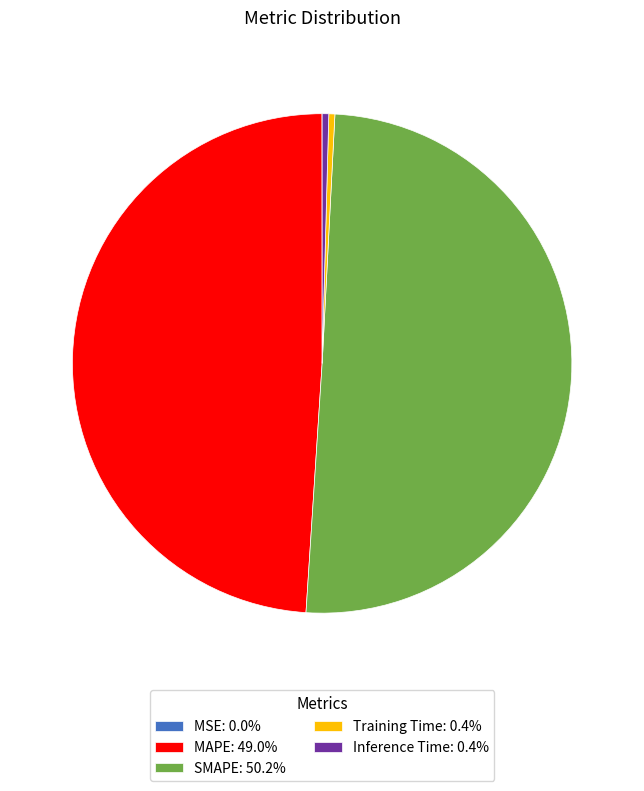

Does Training Time: 0.4% represent more than half of the total?

No